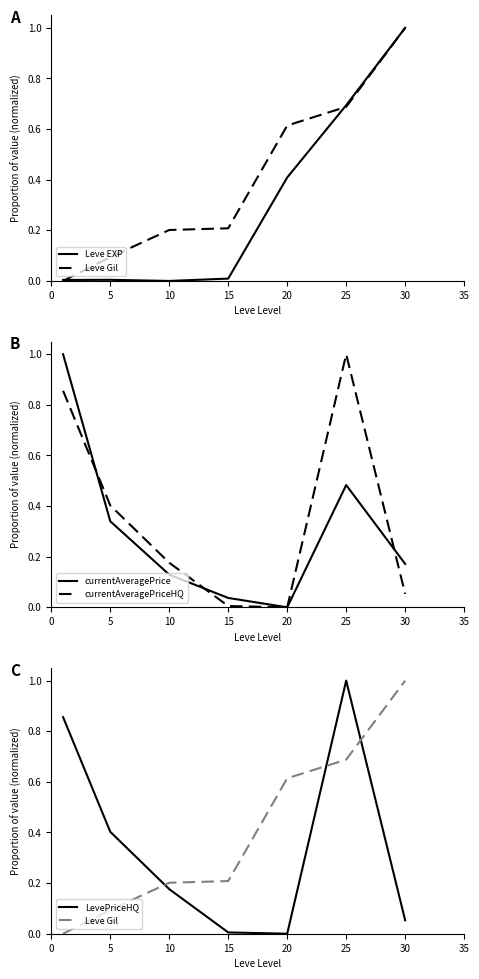

What is the difference between the maximum and minimum values in the currentAveragePrice series?

1.0